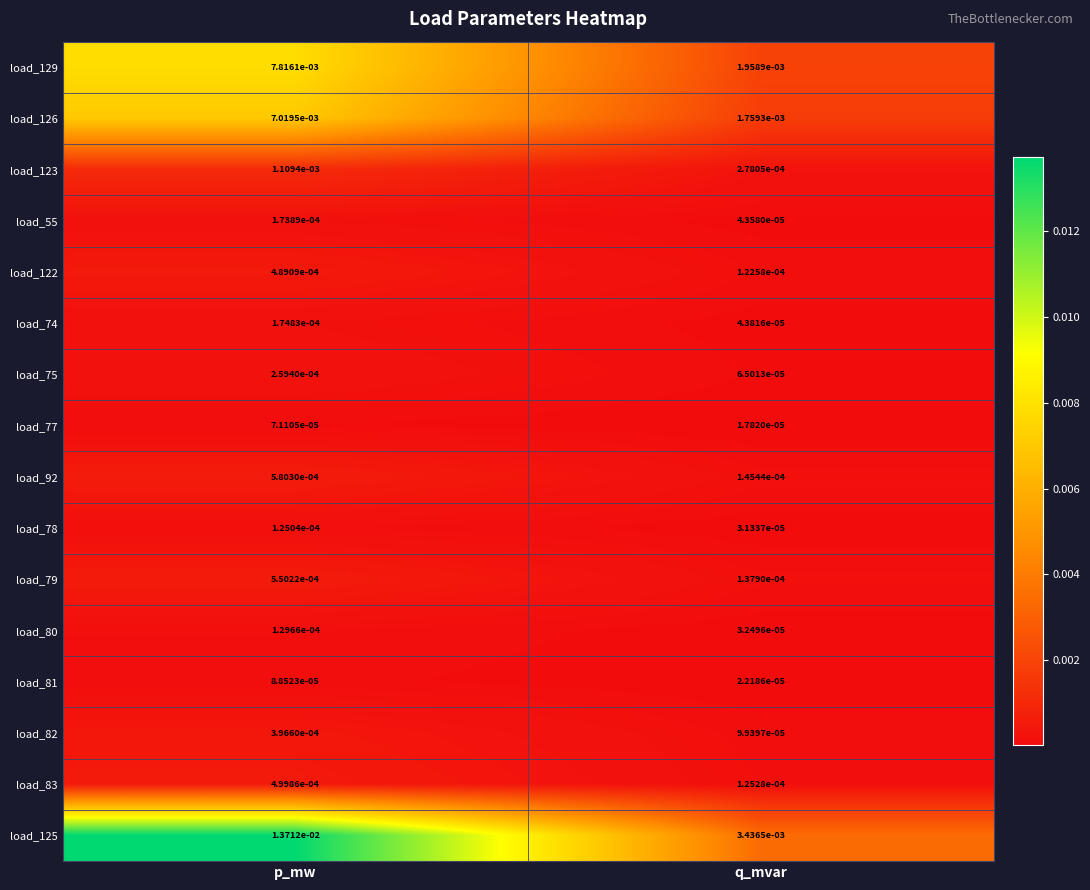

Which series changed the most between p_mw and q_mvar?

load_125